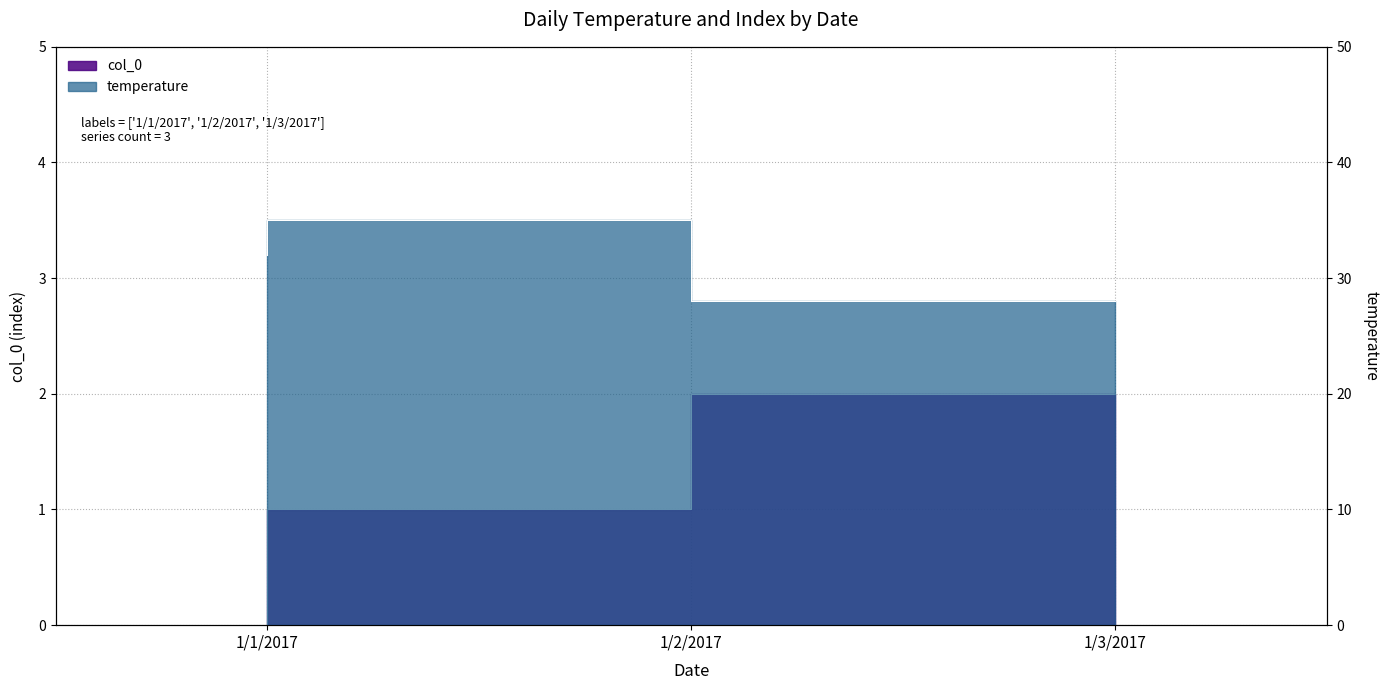

How many data points does each series have?

3